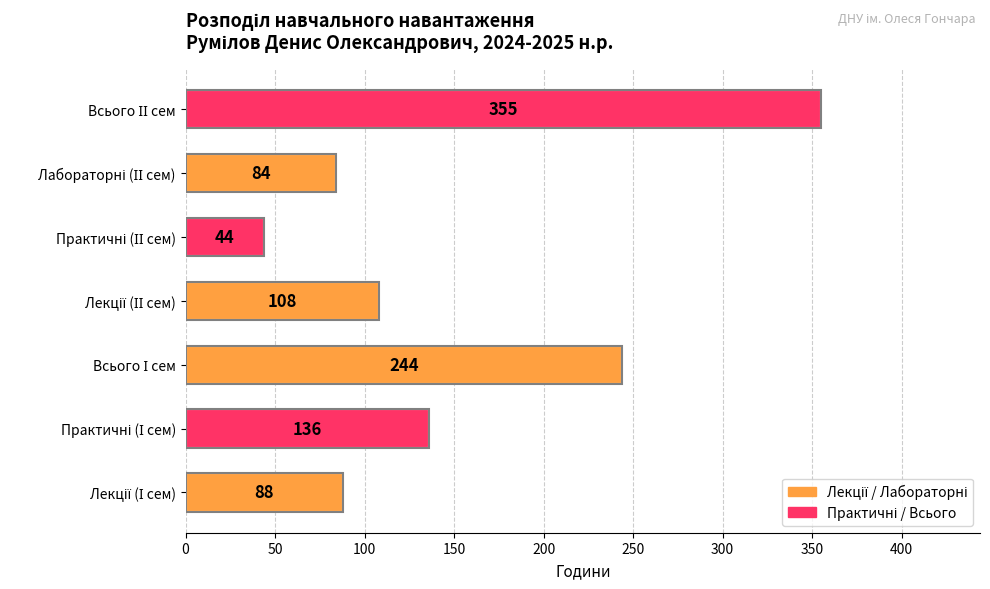

What is the average value?

151